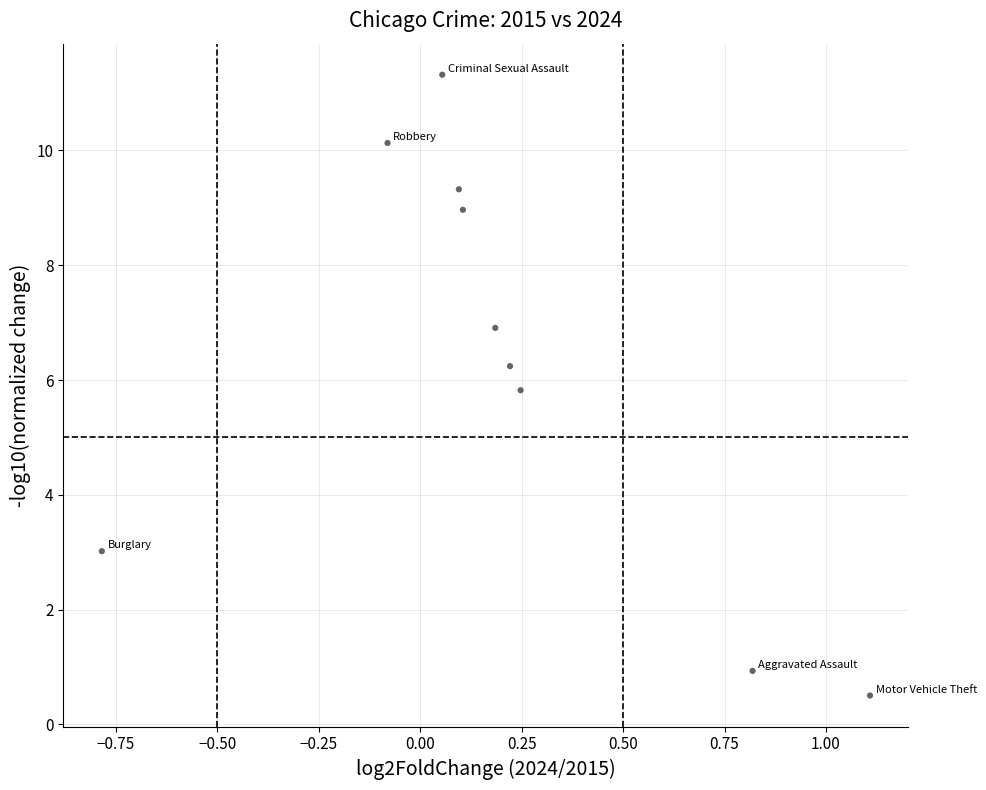

What is the range of Y values (max minus min)?

10.8